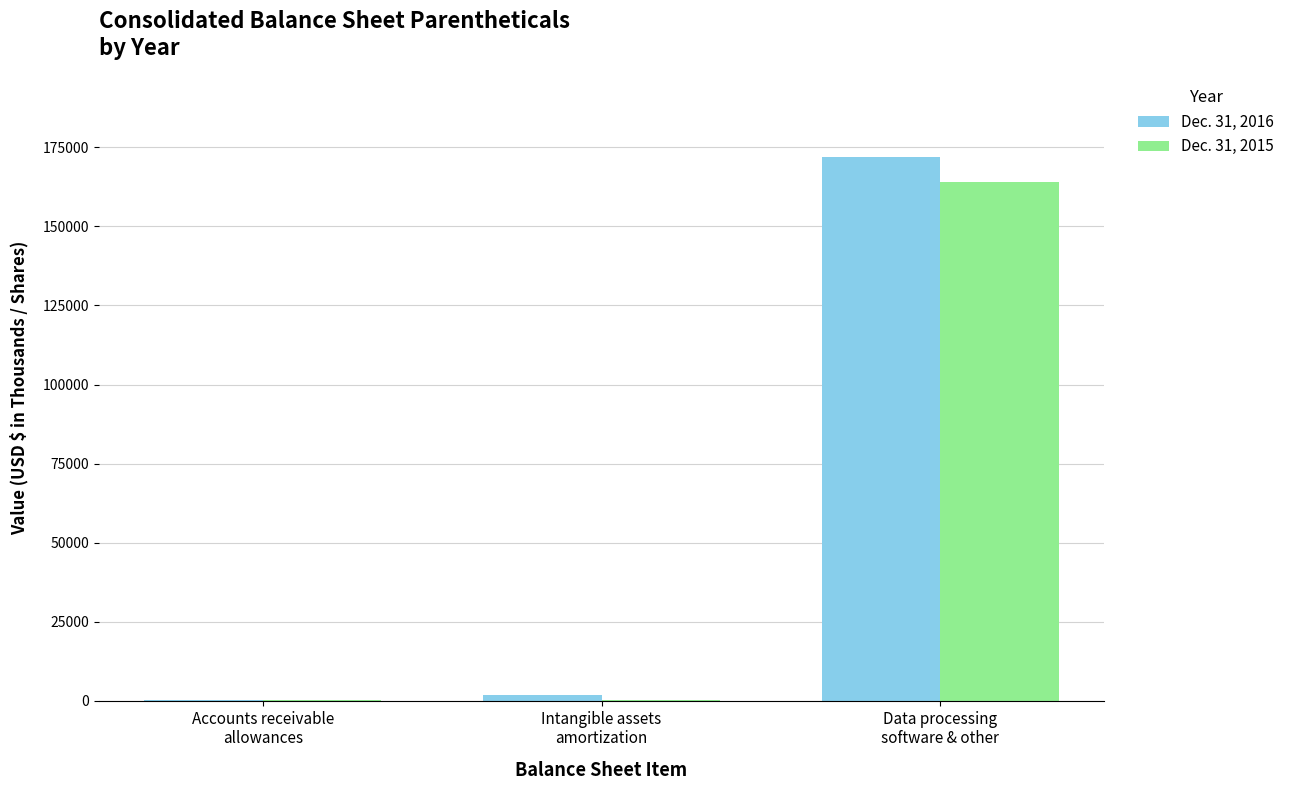

What is the maximum value shown in the chart?

171950